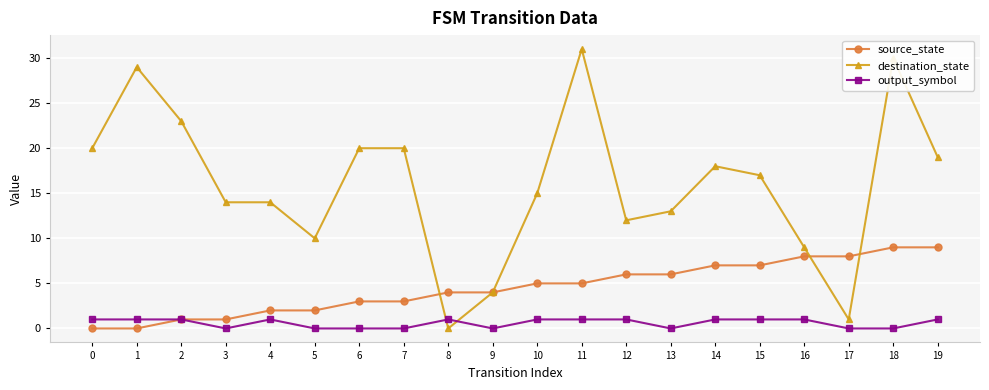

Rank the series by their maximum value, from highest to lowest.

destination_state, source_state, output_symbol